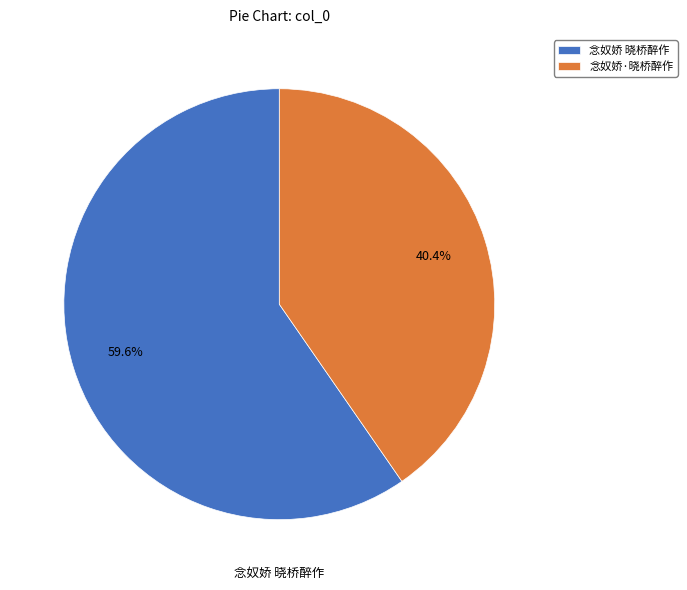

Is it true that 念奴娇·晓桥醉作 is 40% of the pie?

True